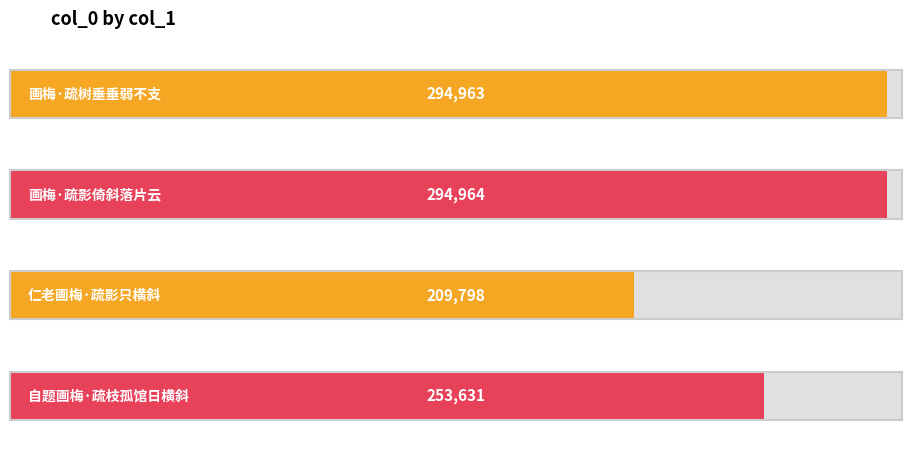

How many series are shown in this chart?

1